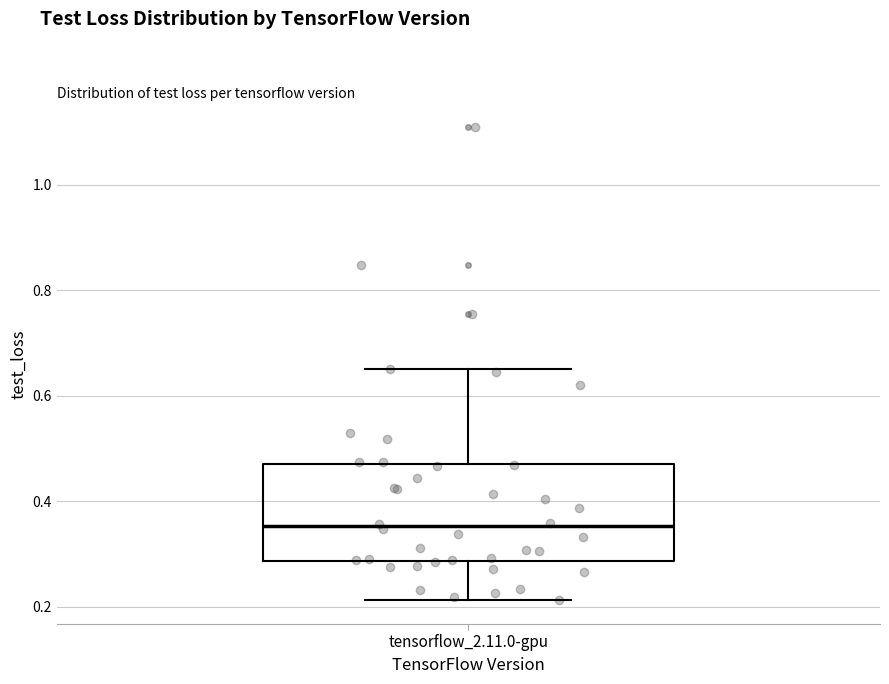

Read this box plot against the y-axis: the position of the median line, the range covered by the box, and the ends of both whiskers. The values are not printed on the chart, so give them approximately, as read against the axis.

median 0.36, box 0.28 to 0.48, whiskers 0.22 to 0.66